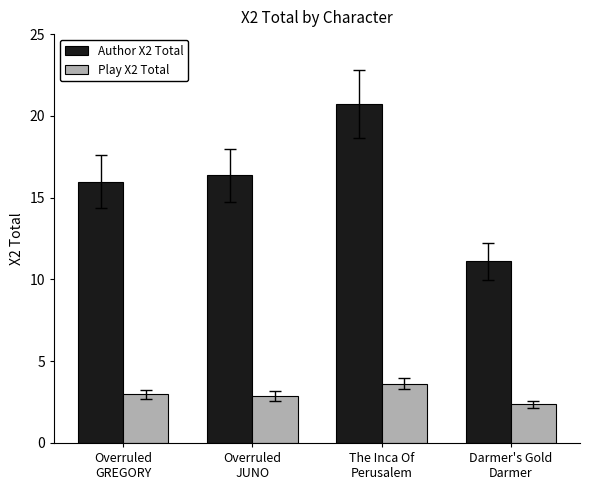

Is it true that Play X2 Total equals 4.7 at Overruled
JUNO?

False